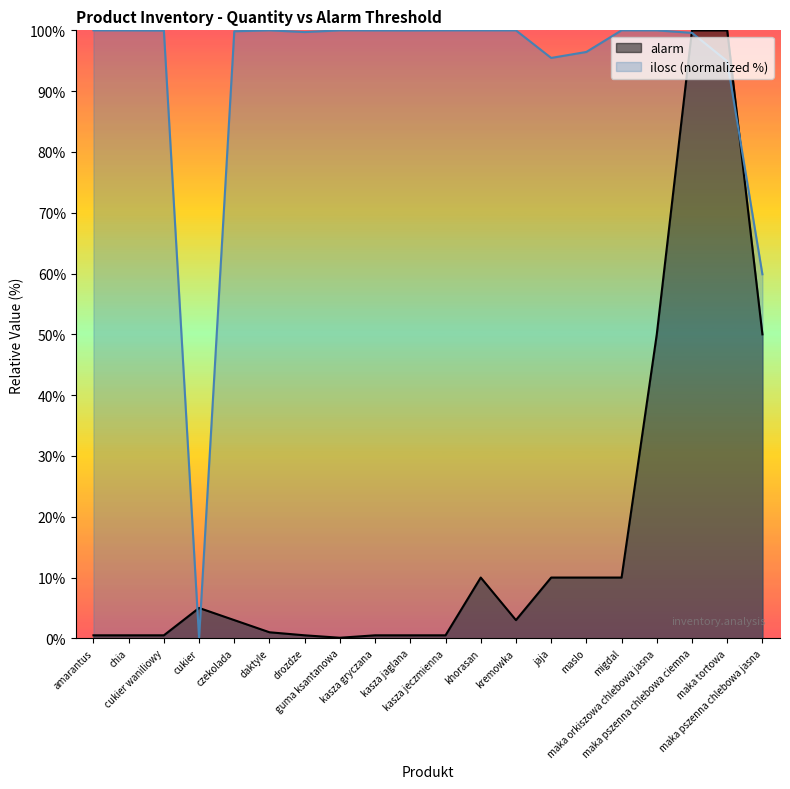

Reading right to left, list all the values displayed in this chart.

50.0	100.0	100.0	50.0	10.0	10.0	10.0	3.0	10.0	0.5	0.5	0.5	0.1	0.5	1.0	3.0	5.0	0.5	0.5	0.5